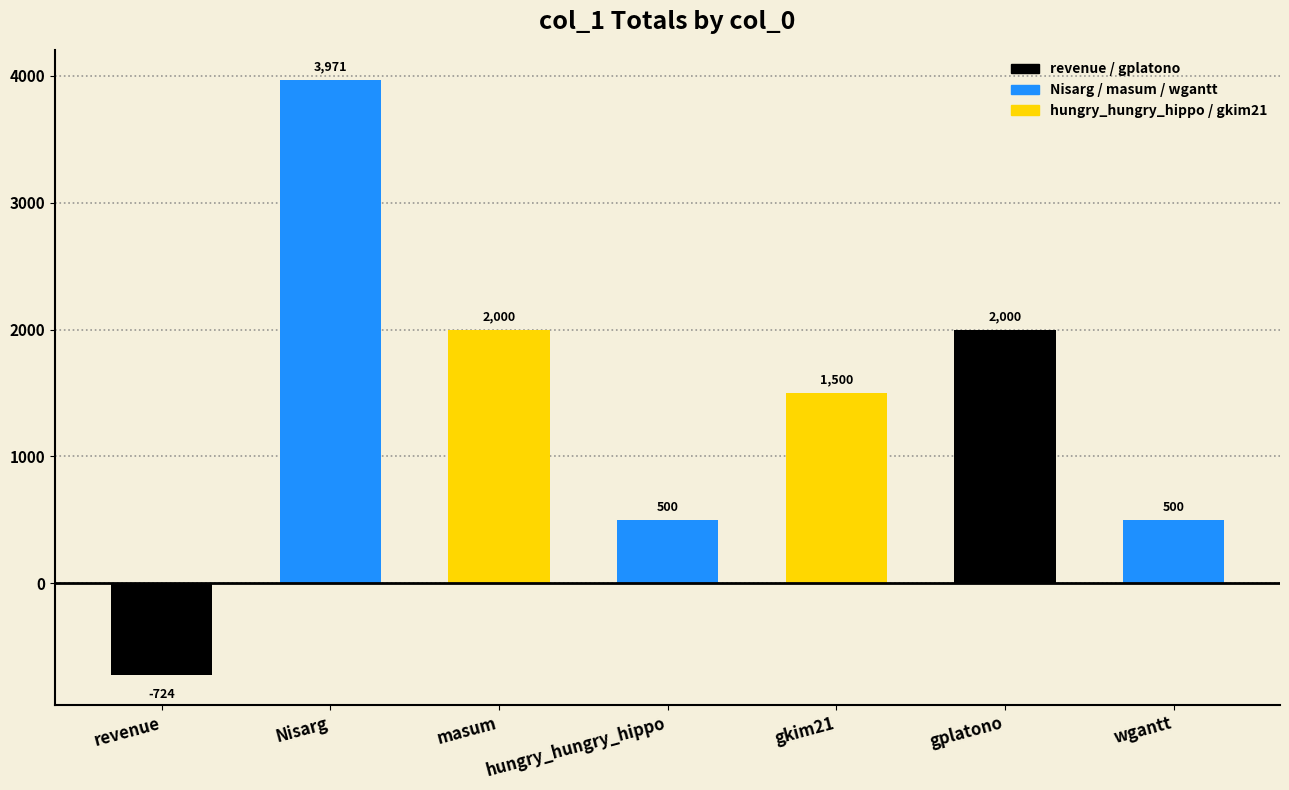

Are the bars horizontal?

No